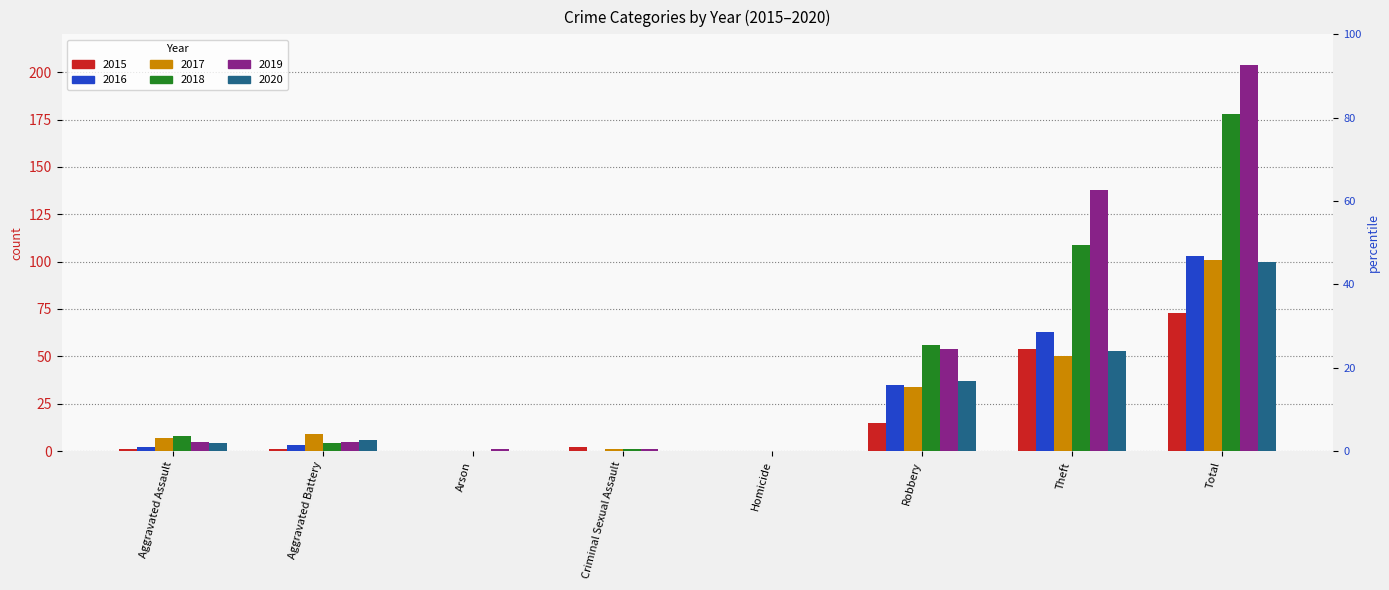

Reading left to right, extract all data points from this chart.

2015: Aggravated Assault=1	Aggravated Battery=1	Arson=0	Criminal Sexual Assault=2	Homicide=0	Robbery=15	Theft=54	Total=73
2016: Aggravated Assault=2	Aggravated Battery=3	Arson=0	Criminal Sexual Assault=0	Homicide=0	Robbery=35	Theft=63	Total=103
2017: Aggravated Assault=7	Aggravated Battery=9	Arson=0	Criminal Sexual Assault=1	Homicide=0	Robbery=34	Theft=50	Total=101
2018: Aggravated Assault=8	Aggravated Battery=4	Arson=0	Criminal Sexual Assault=1	Homicide=0	Robbery=56	Theft=109	Total=178
2019: Aggravated Assault=5	Aggravated Battery=5	Arson=1	Criminal Sexual Assault=1	Homicide=0	Robbery=54	Theft=138	Total=204
2020: Aggravated Assault=4	Aggravated Battery=6	Arson=0	Criminal Sexual Assault=0	Homicide=0	Robbery=37	Theft=53	Total=100